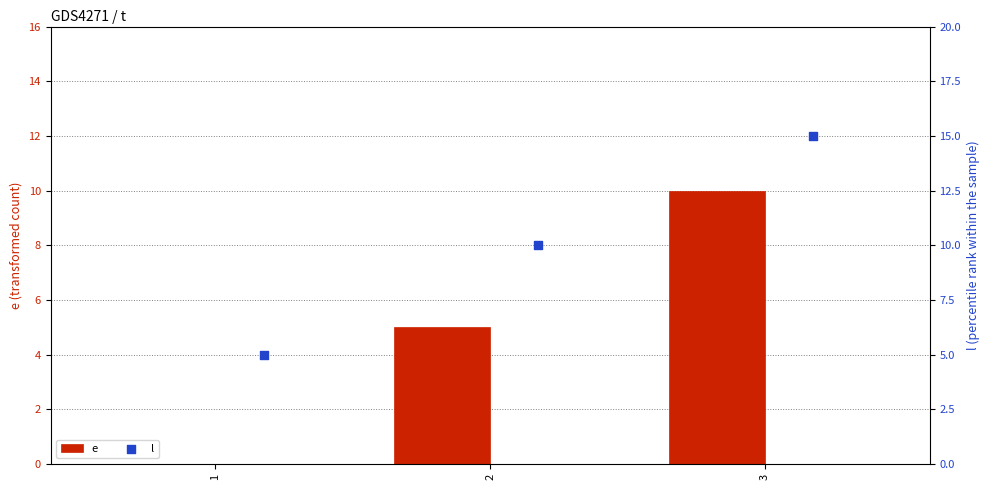

Which series contains the lowest Y value?

e